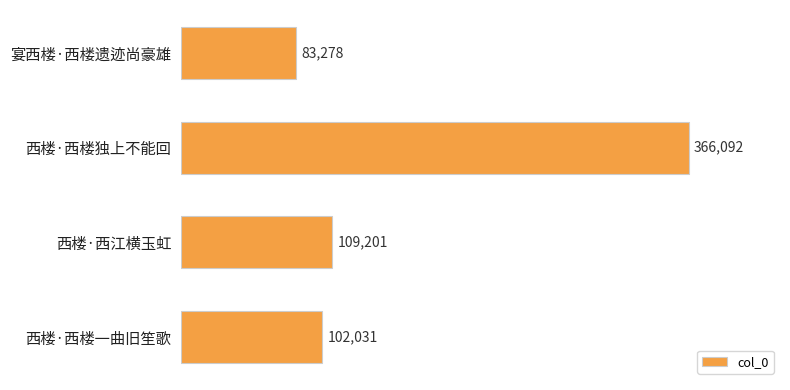

Reading top to bottom, list all the values displayed in this chart.

宴西楼·西楼遗迹尚豪雄=83278	西楼·西楼独上不能回=366092	西楼·西江横玉虹=109201	西楼·西楼一曲旧笙歌=102031